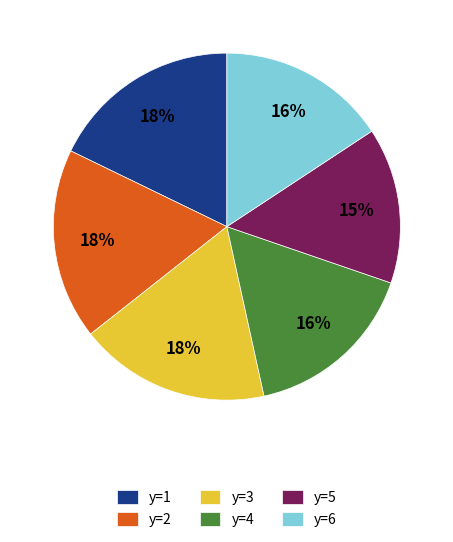

Count the number of slices in the pie.

6